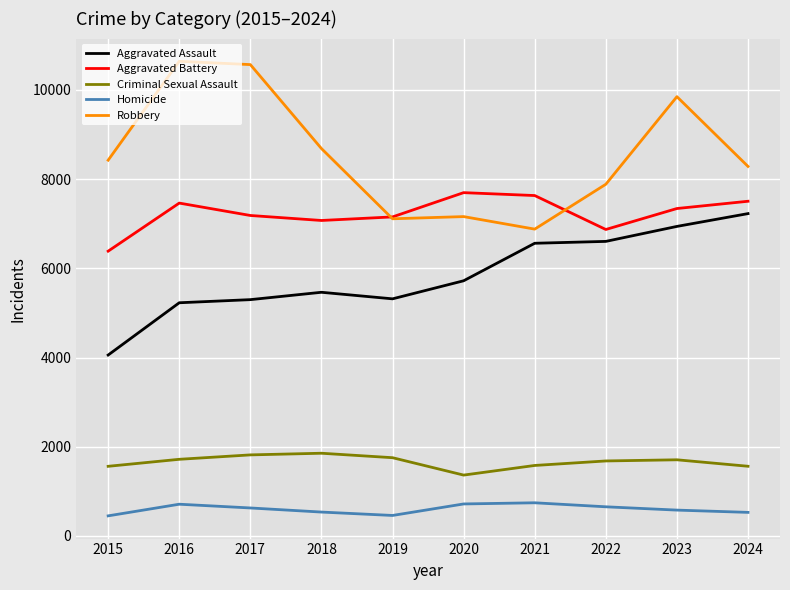

True or false: Homicide and Criminal Sexual Assault intersect in this chart.

False